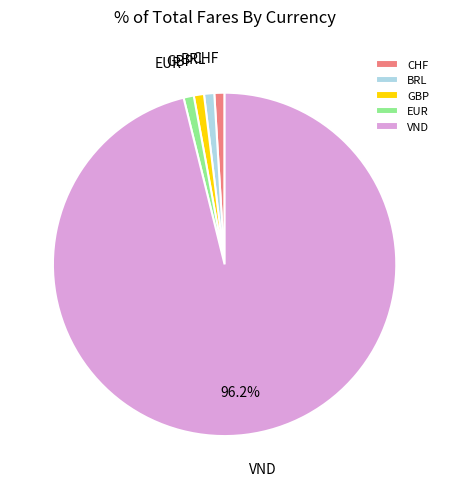

How many segments does this pie chart have?

5